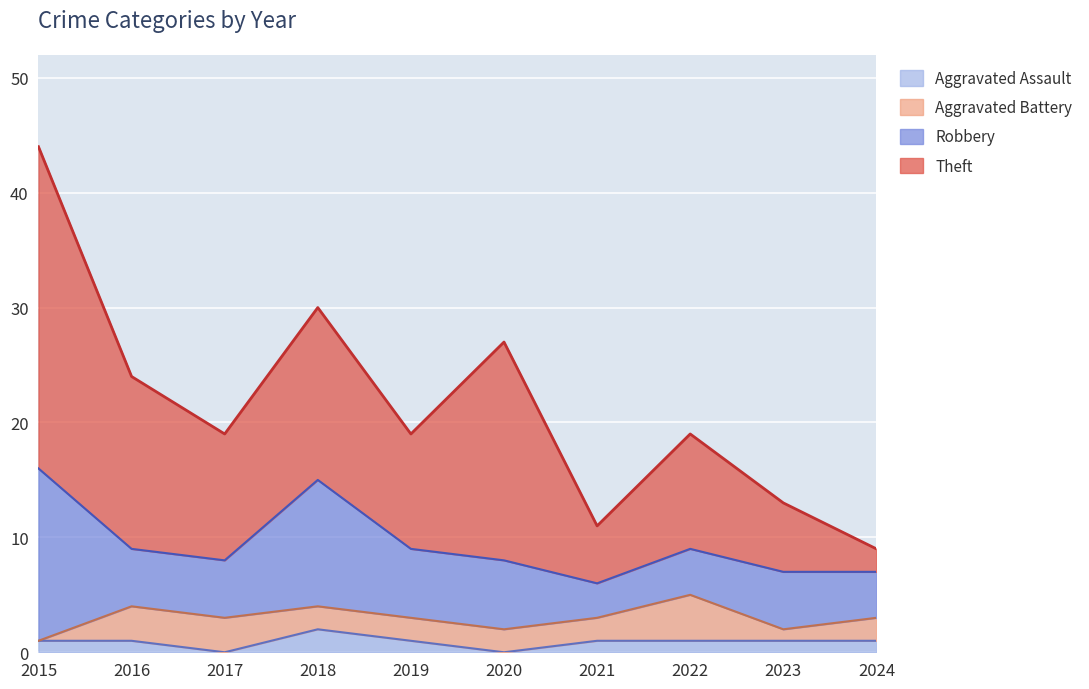

At 2024, list the series in order from largest to smallest.

Robbery, Theft, Aggravated Battery, Aggravated Assault